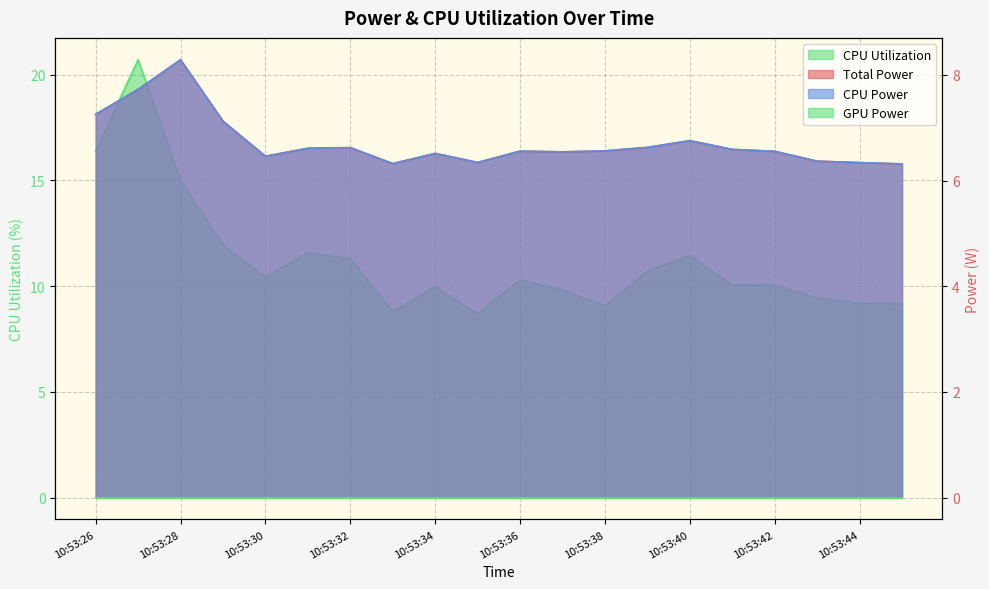

True or false: CPU Utilization and Total Power intersect in this chart.

False